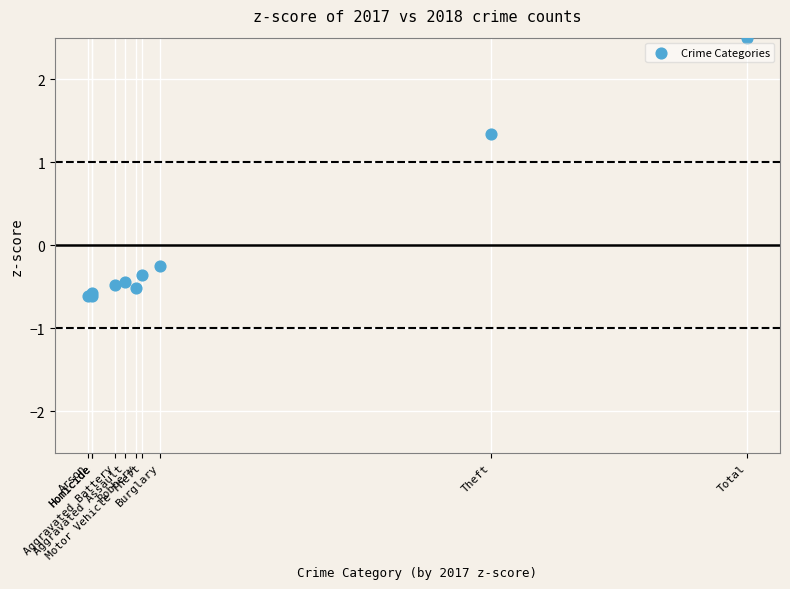

What Y value in the scatter plot is closest to 0?

-0.3